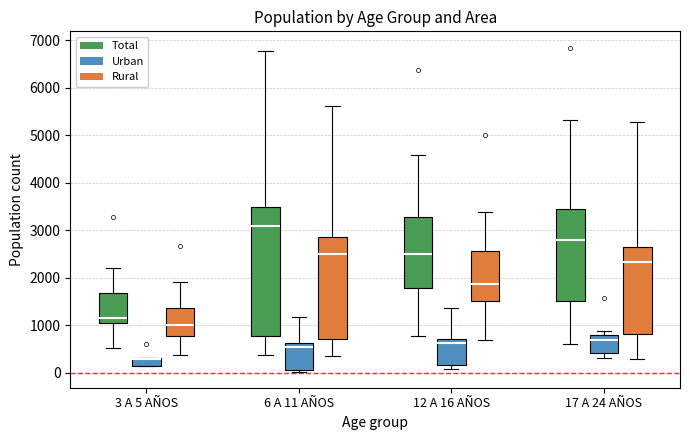

Reading left to right, transcribe this box plot: for each box, give where its median line is, the range the box spans, and where its two whiskers end, as read against the y-axis. The values are not printed on the chart, so give them approximately, as read against the axis.

3 A 5 AÑOS (Total): median 1200, box 1100 to 1700, whiskers 500 to 2200
3 A 5 AÑOS (Urban): median 300 (drawn on the box's upper edge), box 200 to 300, whiskers 100 to 300
3 A 5 AÑOS (Rural): median 1000, box 800 to 1400, whiskers 400 to 1900
6 A 11 AÑOS (Total): median 3100, box 800 to 3500, whiskers 400 to 6800
6 A 11 AÑOS (Urban): median 500, box 100 to 600, whiskers 0 to 1200
6 A 11 AÑOS (Rural): median 2500, box 700 to 2900, whiskers 400 to 5600
12 A 16 AÑOS (Total): median 2500, box 1800 to 3300, whiskers 800 to 4600
12 A 16 AÑOS (Urban): median 600, box 200 to 700, whiskers 100 to 1400
12 A 16 AÑOS (Rural): median 1900, box 1500 to 2600, whiskers 700 to 3400
17 A 24 AÑOS (Total): median 2800, box 1500 to 3500, whiskers 600 to 5300
17 A 24 AÑOS (Urban): median 700, box 400 to 800, whiskers 300 to 900
17 A 24 AÑOS (Rural): median 2300, box 800 to 2700, whiskers 300 to 5300